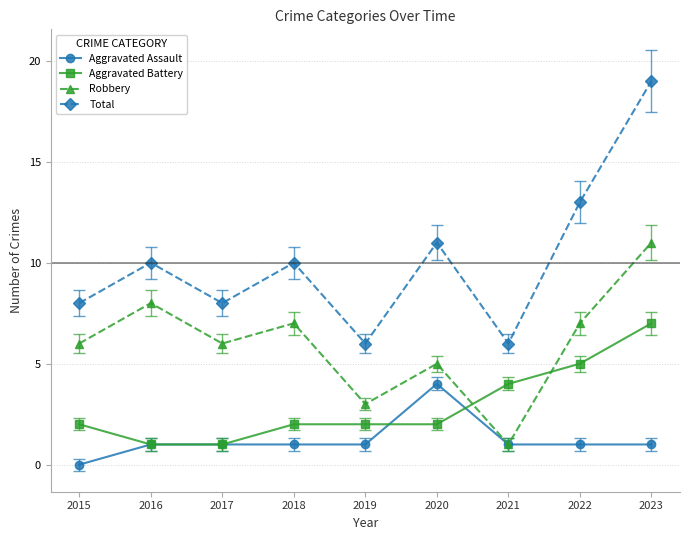

At which category is the sum across all series the highest?

2023